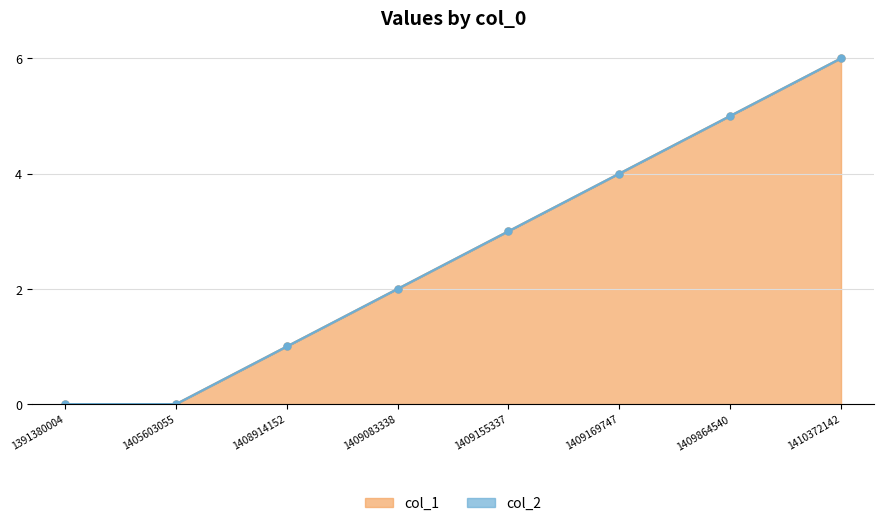

What is the value of the 7th point from the left?

5